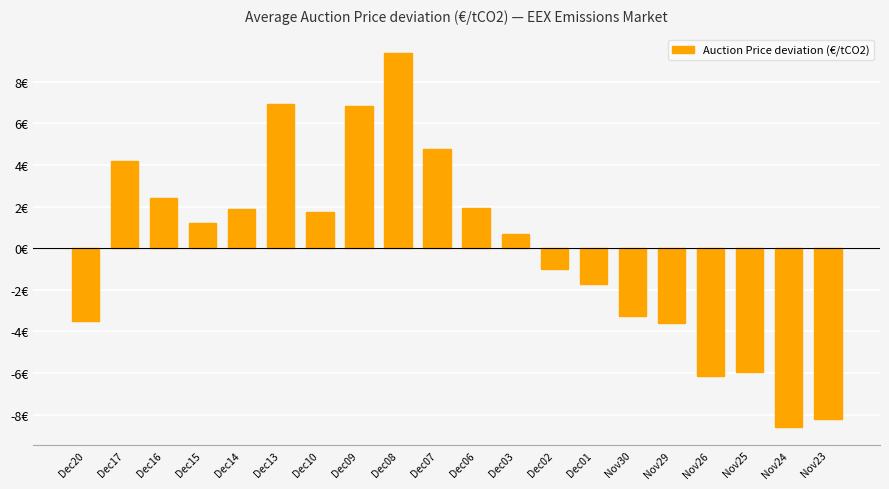

Which label corresponds to the largest value in the chart?

Dec08